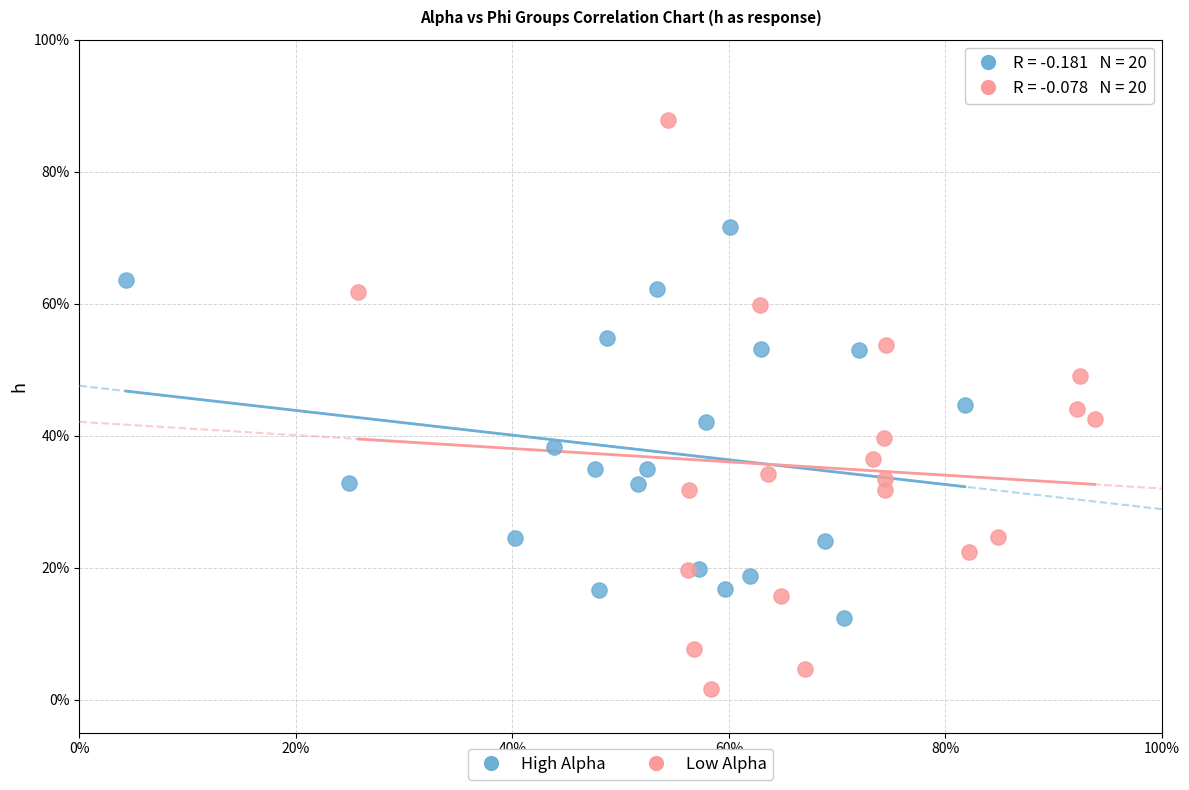

What are all the series names shown in the legend?

High Alpha, Low Alpha